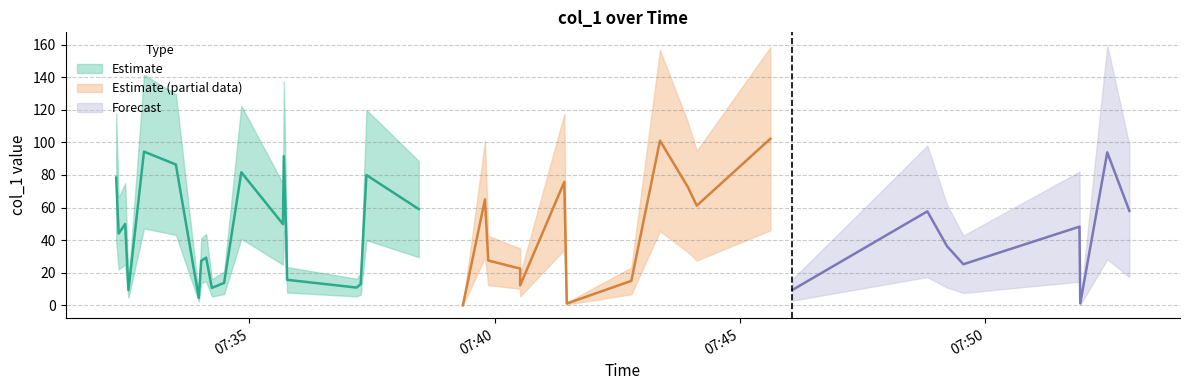

List the labels in order of value, largest first.

2018-08-01 07:45:37, 2018-08-01 07:43:22, 2018-08-01 07:32:51, 2018-08-01 07:52:29, 2018-08-01 07:35:42, 2018-08-01 07:33:30, 2018-08-01 07:34:50, 2018-08-01 07:37:23, 2018-08-01 07:32:17, 2018-08-01 07:41:25, 2018-08-01 07:43:56, 2018-08-01 07:39:48, 2018-08-01 07:44:07, 2018-08-01 07:38:27, 2018-08-01 07:52:56, 2018-08-01 07:48:49, 2018-08-01 07:32:28, 2018-08-01 07:35:41, 2018-08-01 07:51:55, 2018-08-01 07:32:20, 2018-08-01 07:35:45, 2018-08-01 07:49:13, 2018-08-01 07:34:07, 2018-08-01 07:39:52, 2018-08-01 07:34:01, 2018-08-01 07:49:33, 2018-08-01 07:40:31, 2018-08-01 07:35:46, 2018-08-01 07:42:47, 2018-08-01 07:34:29, 2018-08-01 07:37:16, 2018-08-01 07:40:31, 2018-08-01 07:37:11, 2018-08-01 07:34:14, 2018-08-01 07:46:04, 2018-08-01 07:32:32, 2018-08-01 07:33:58, 2018-08-01 07:51:56, 2018-08-01 07:41:28, 2018-08-01 07:39:21